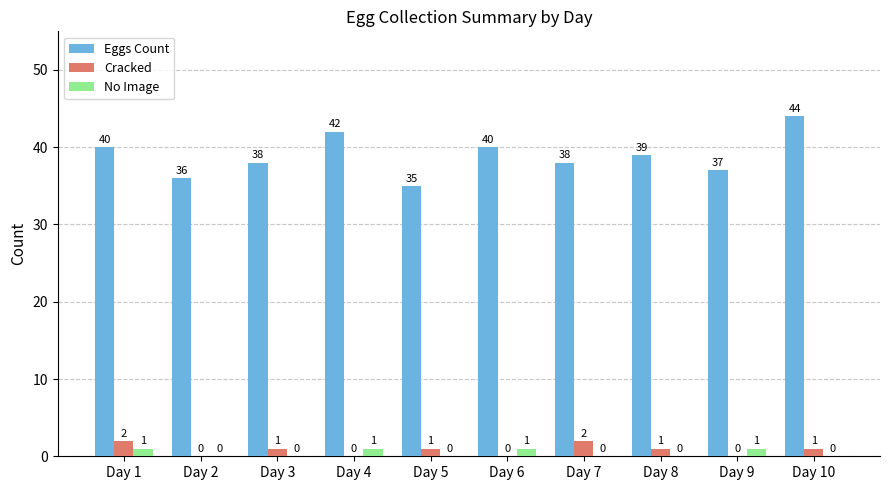

Is it true that No Image equals 1 at Day 6?

True